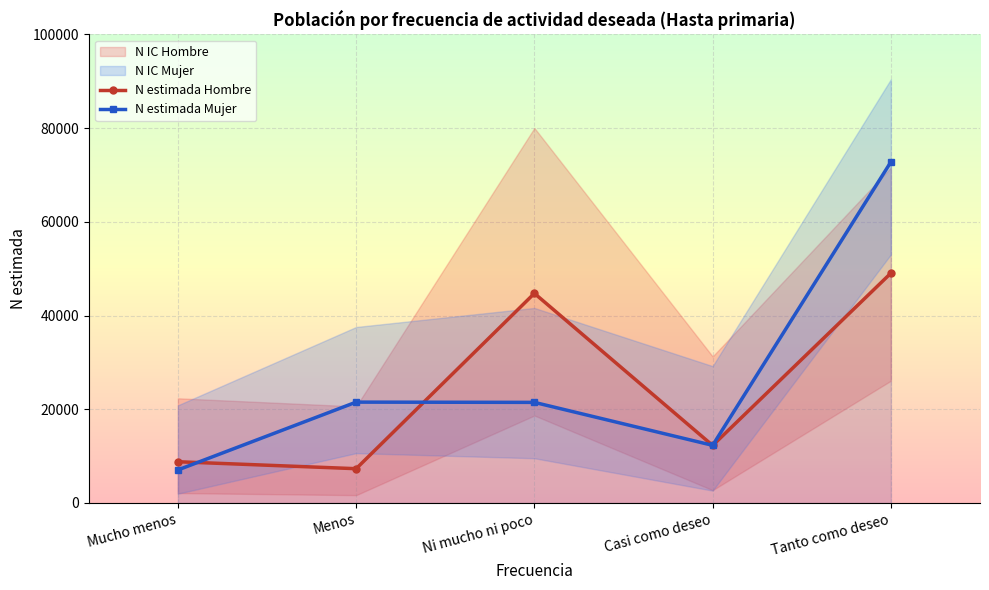

What is the value of the N estimada Mujer point at the 2nd from the left?

21521